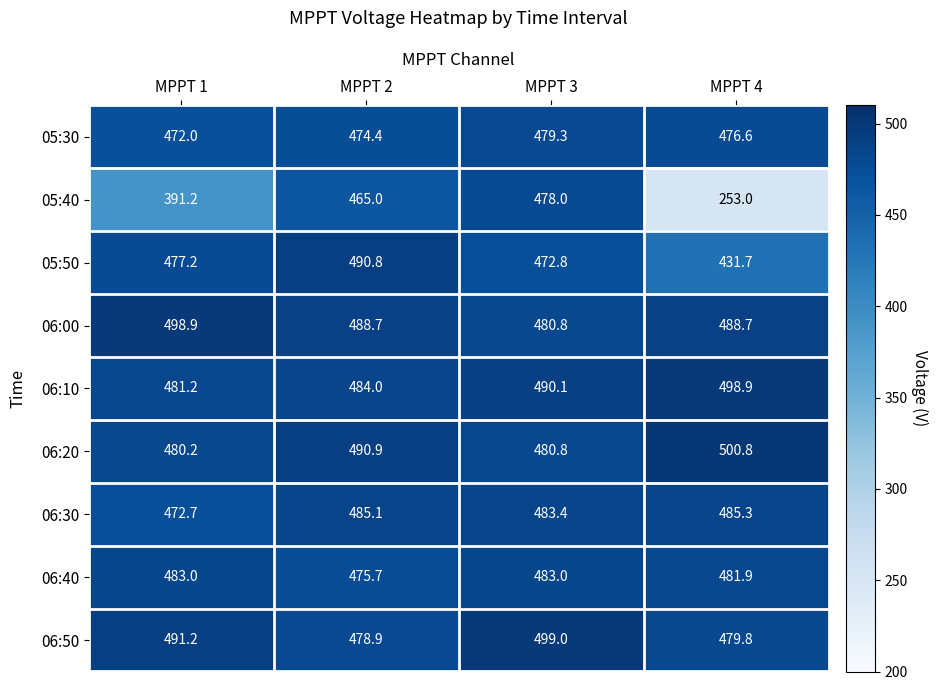

Which series has the largest range (max minus min)?

05:40